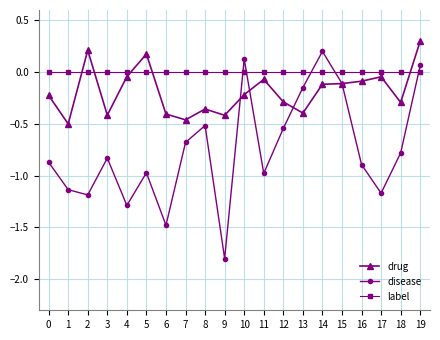

Rank the series at 10 from highest to lowest value.

disease, label, drug